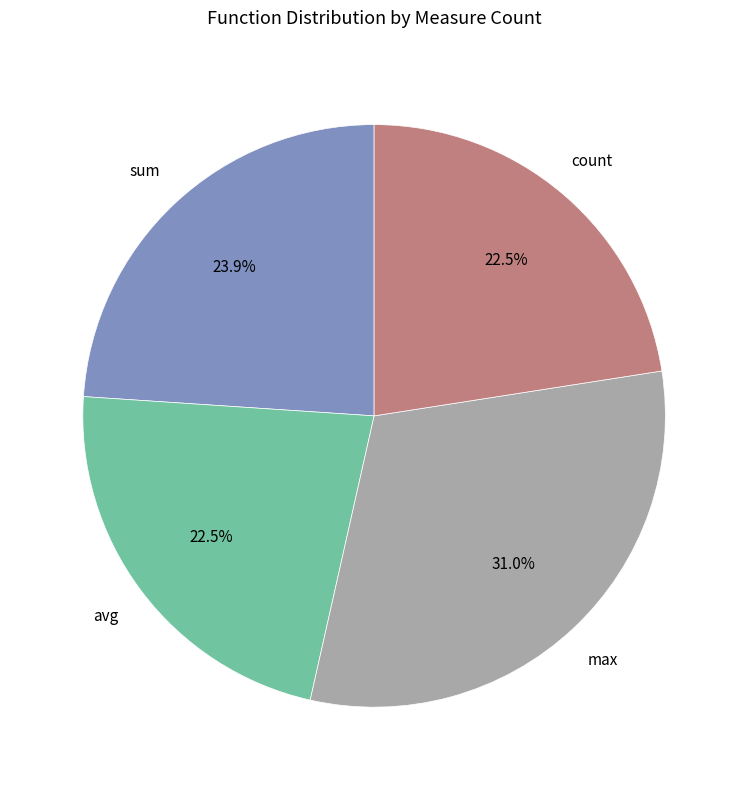

Is there any slice that represents more than half of the pie?

No